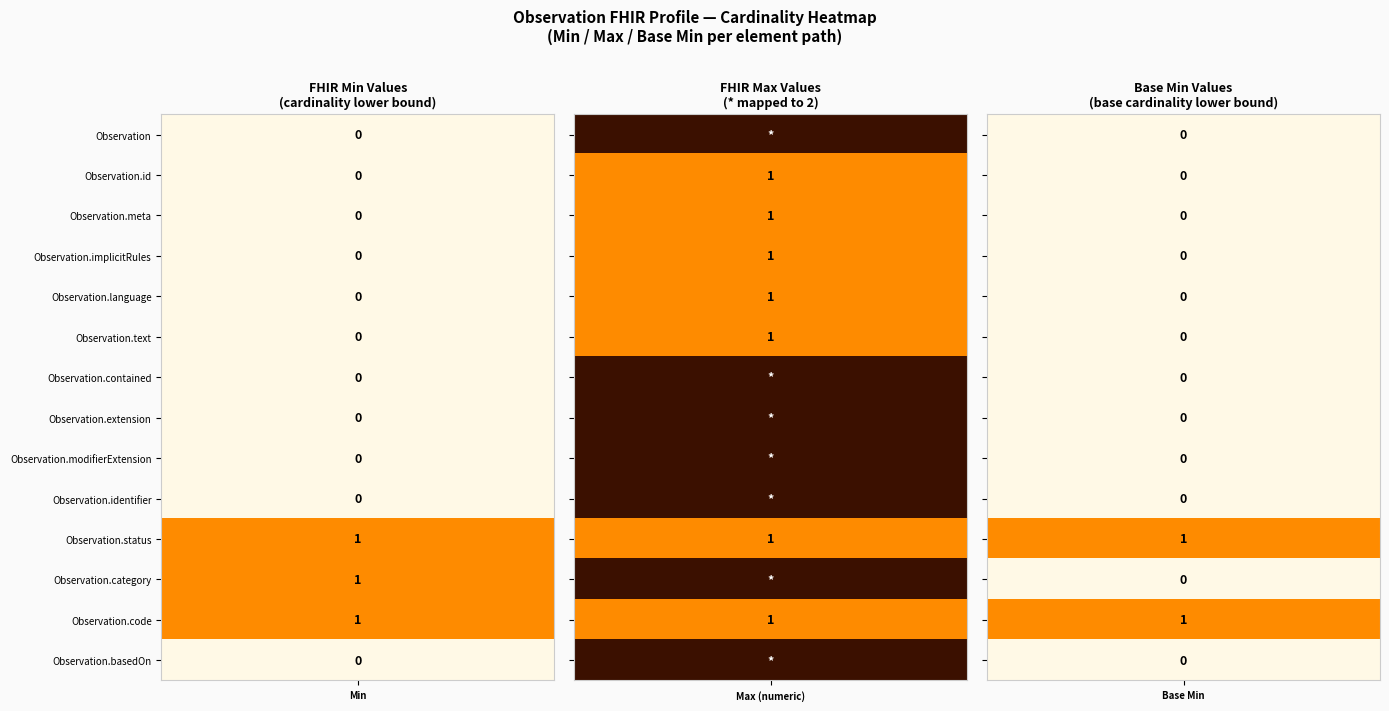

The Observation.meta series shows -1 at 0. True or false?

False